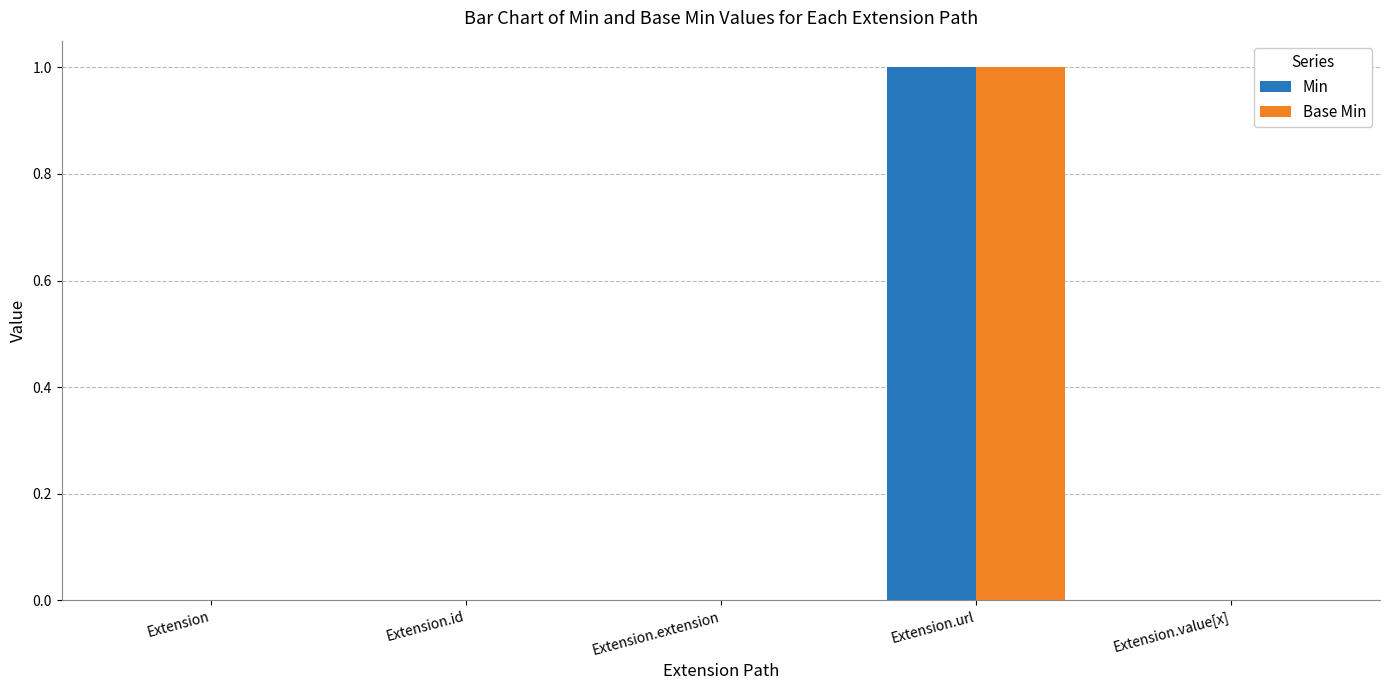

At which category is the sum across all series the highest?

Extension.url